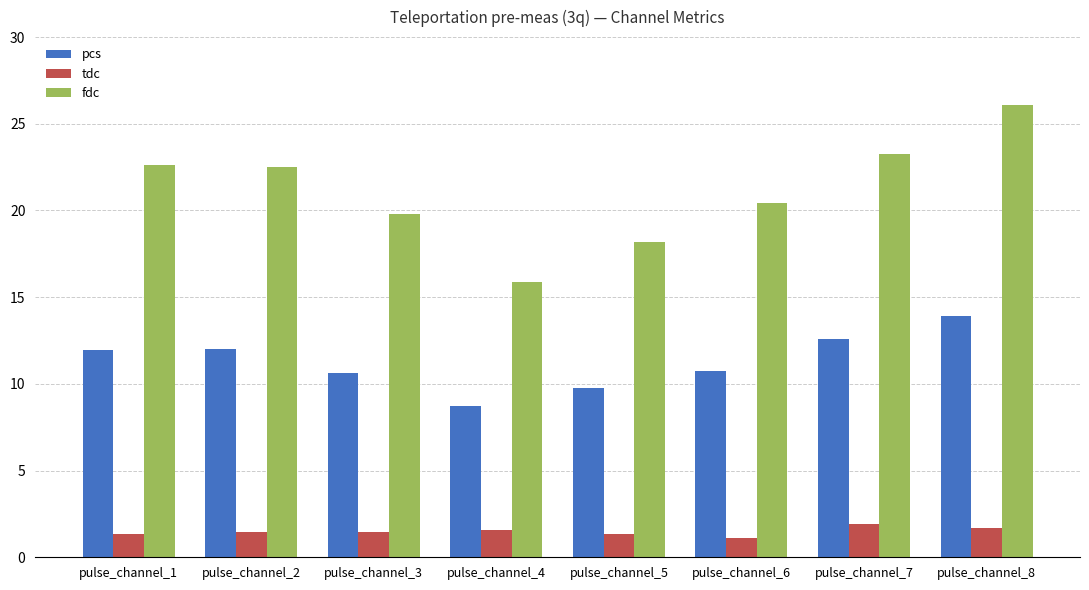

At pulse_channel_4, list the series in order from smallest to largest.

tdc, pcs, fdc